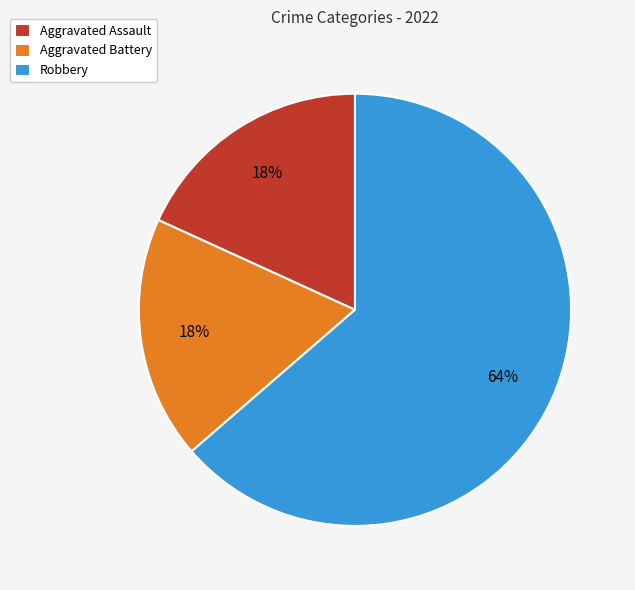

What is the majority slice?

Robbery